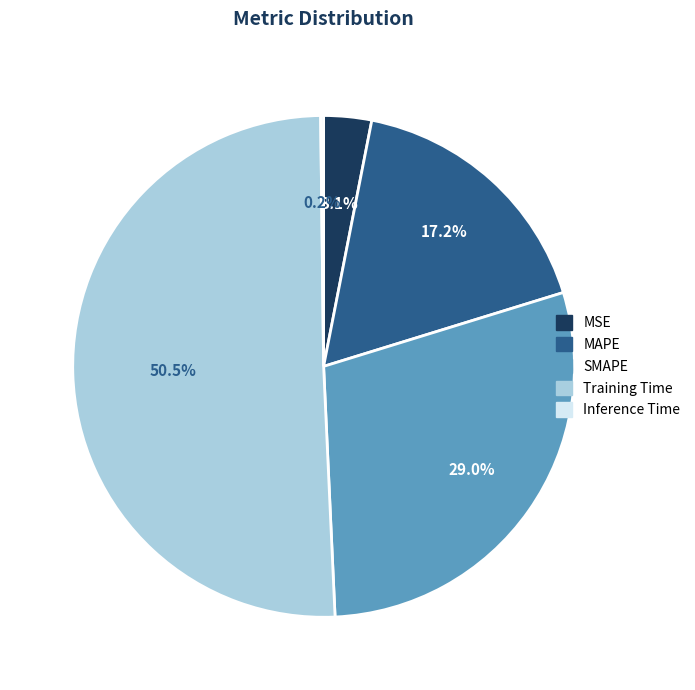

To the nearest percent, what portion does SMAPE represent?

29%